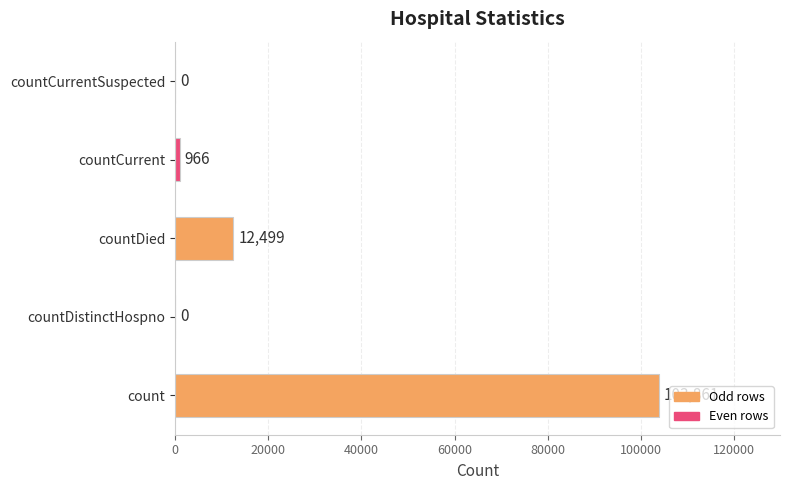

The chart shows a value of 0 at countDistinctHospno. True or false?

True